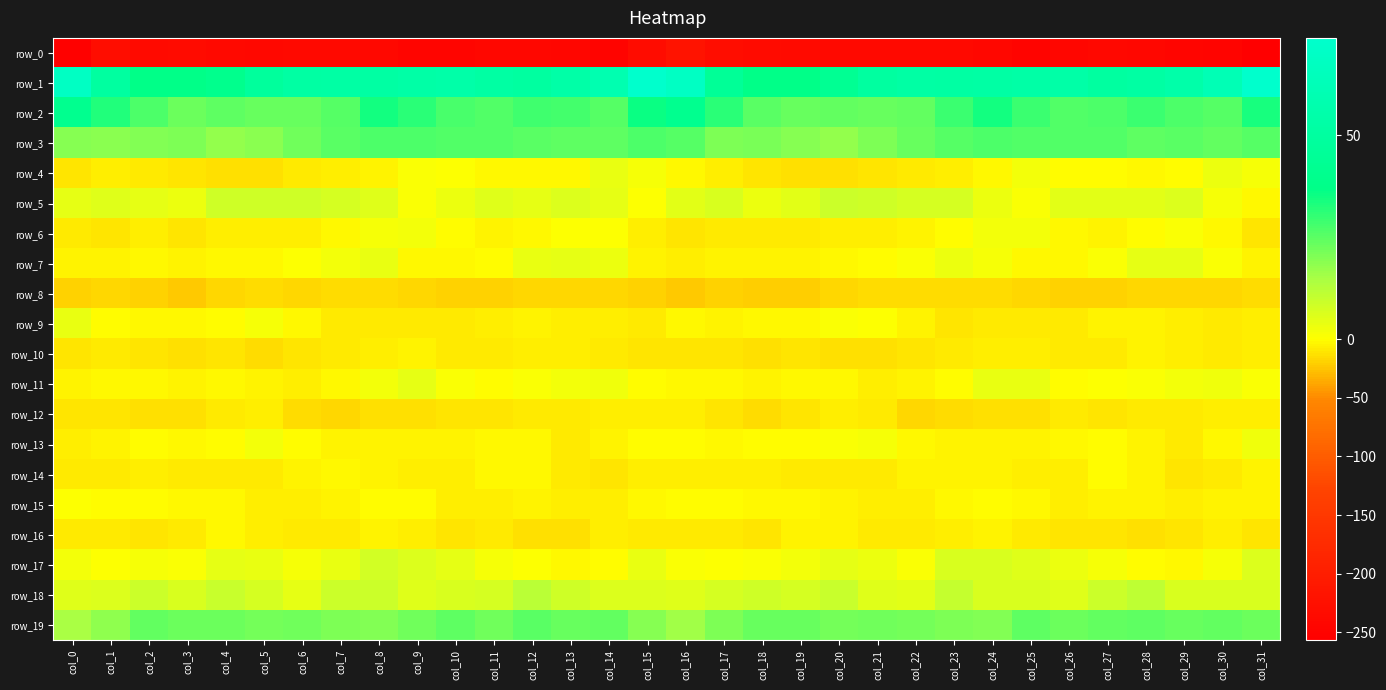

What is the lowest value of the row_0 series?

-256.6